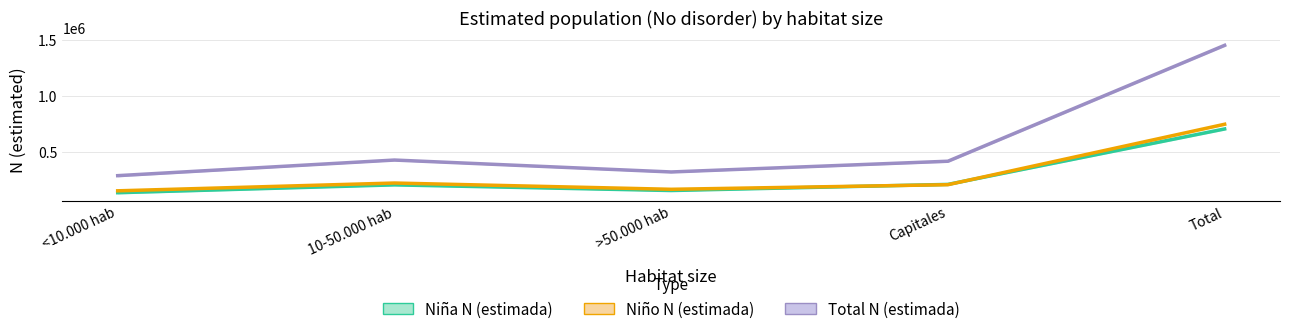

Which series has the widest spread of values?

Total N (estimada)